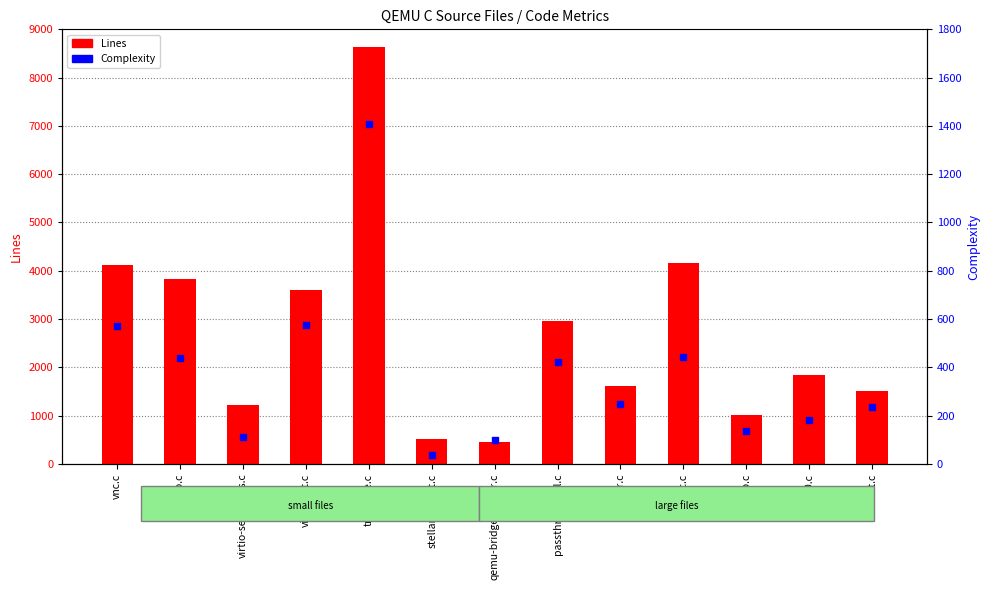

What is the total value across all series at client.c?

1744